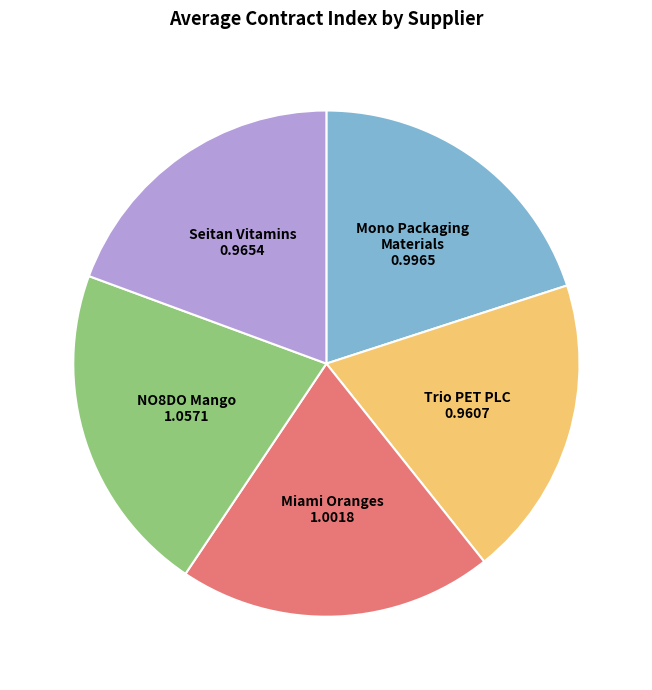

What is the largest slice in the pie chart?

NO8DO Mango